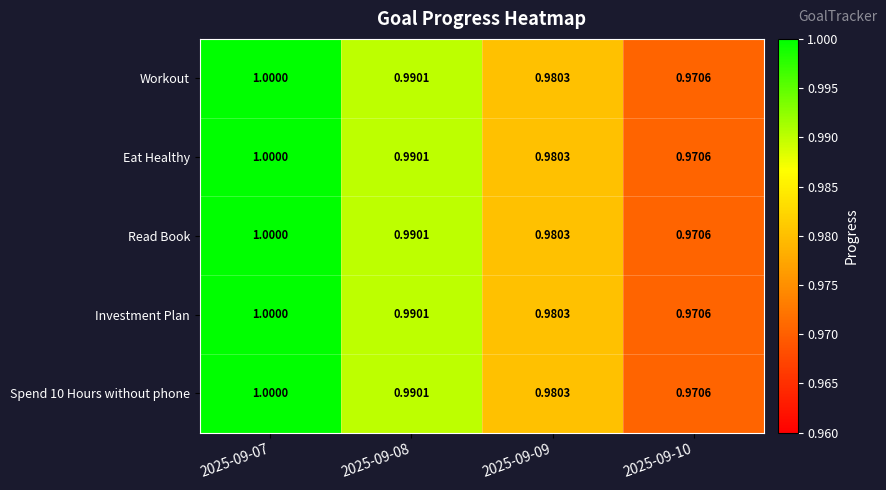

Is the value of Eat Healthy at 2025-09-08 greater than the value of Spend 10 Hours without phone at 2025-09-09?

Yes